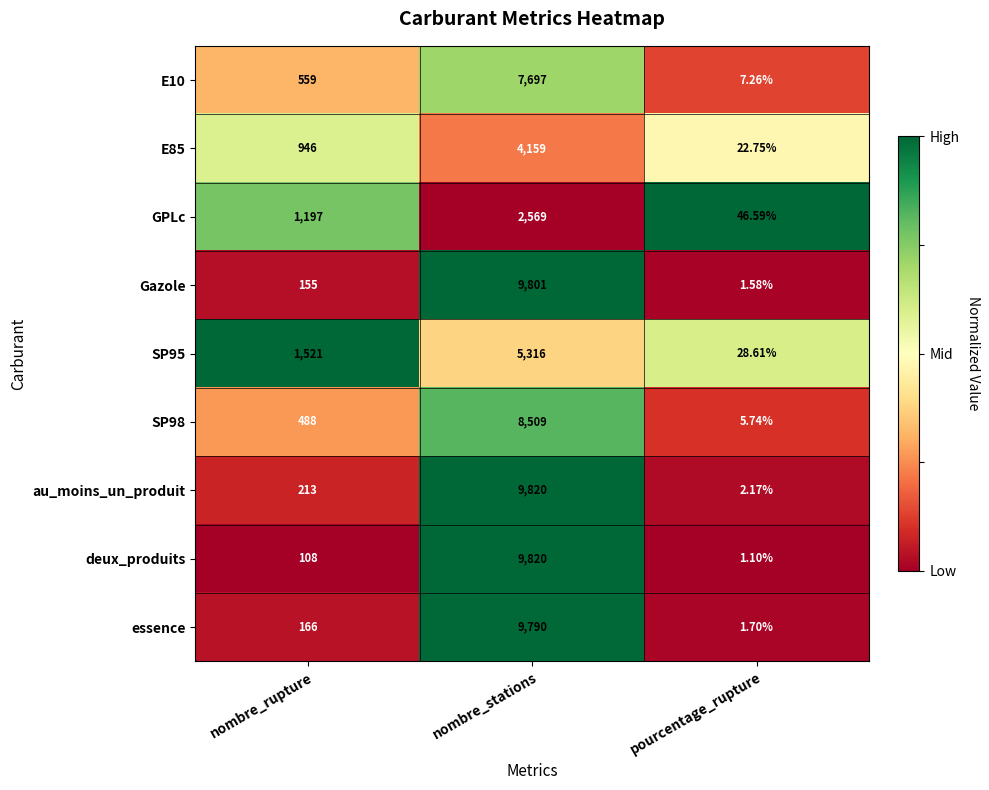

Which category has the lowest value across all series?

pourcentage_rupture